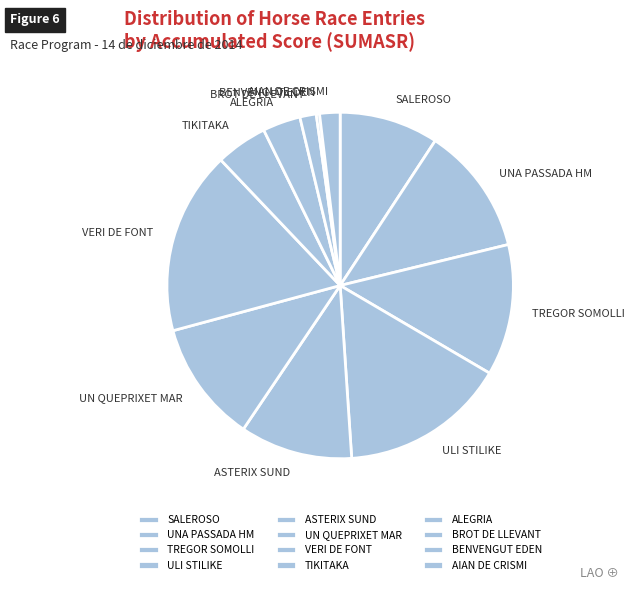

What is the ratio of the value at TIKITAKA to the value at UNA PASSADA HM?

0.4